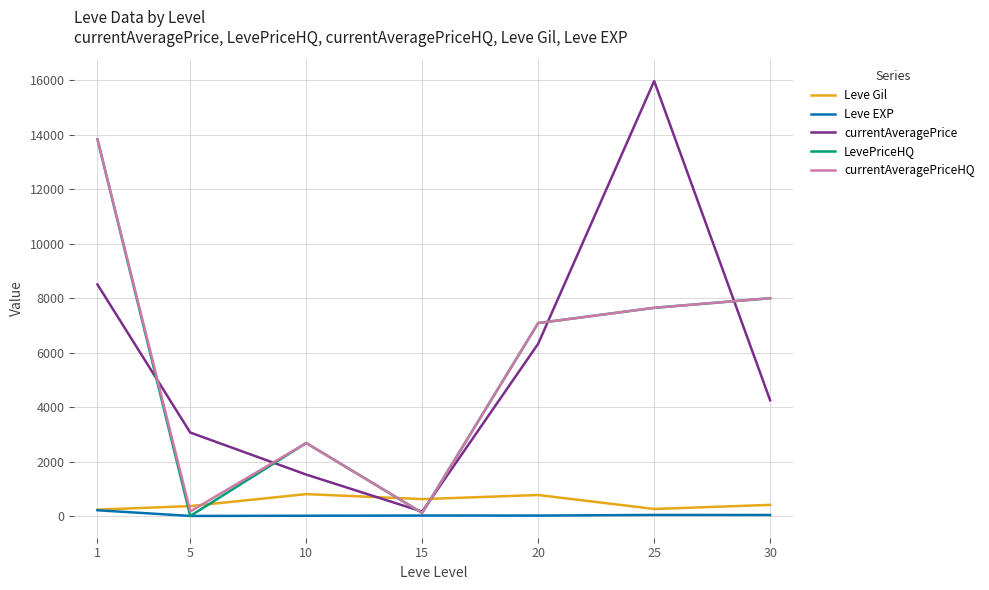

Is it true that Leve EXP equals 210.7 at 1?

True